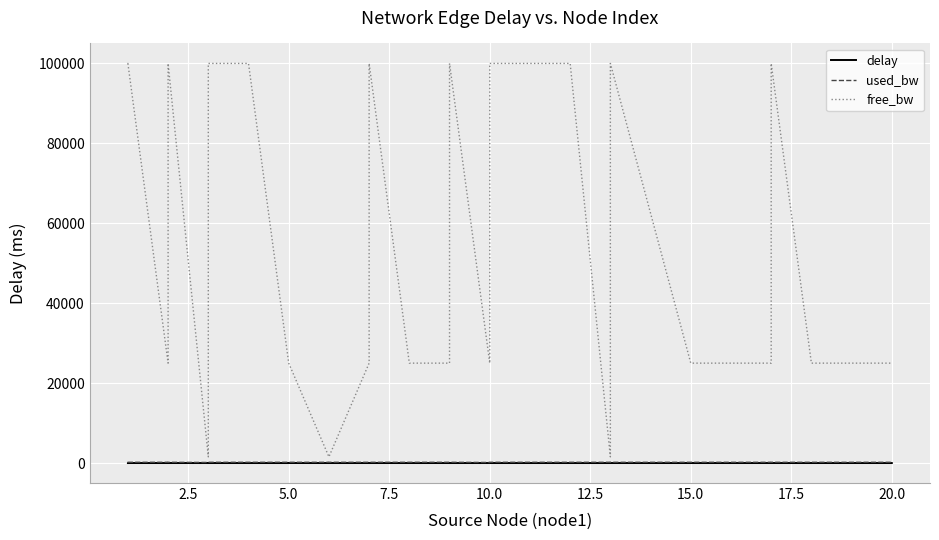

In delay, how many points are lower than both neighbors (excluding endpoints)?

10